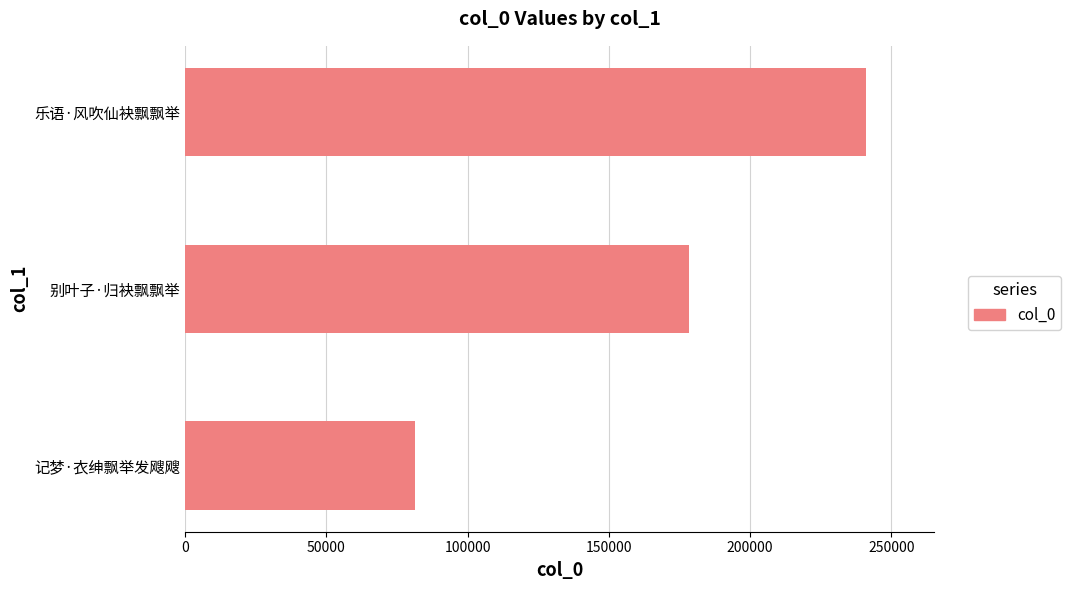

What is the minimum value shown in the chart?

81271